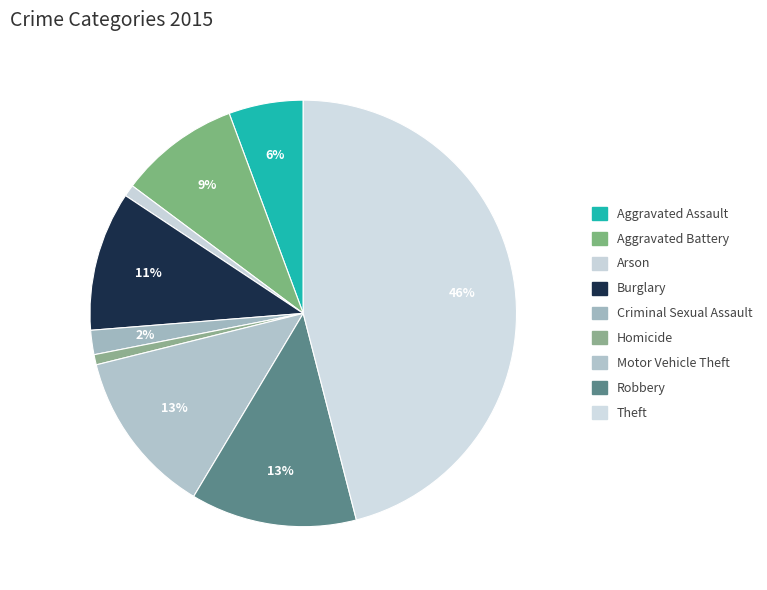

What is the largest slice in the pie chart?

Theft